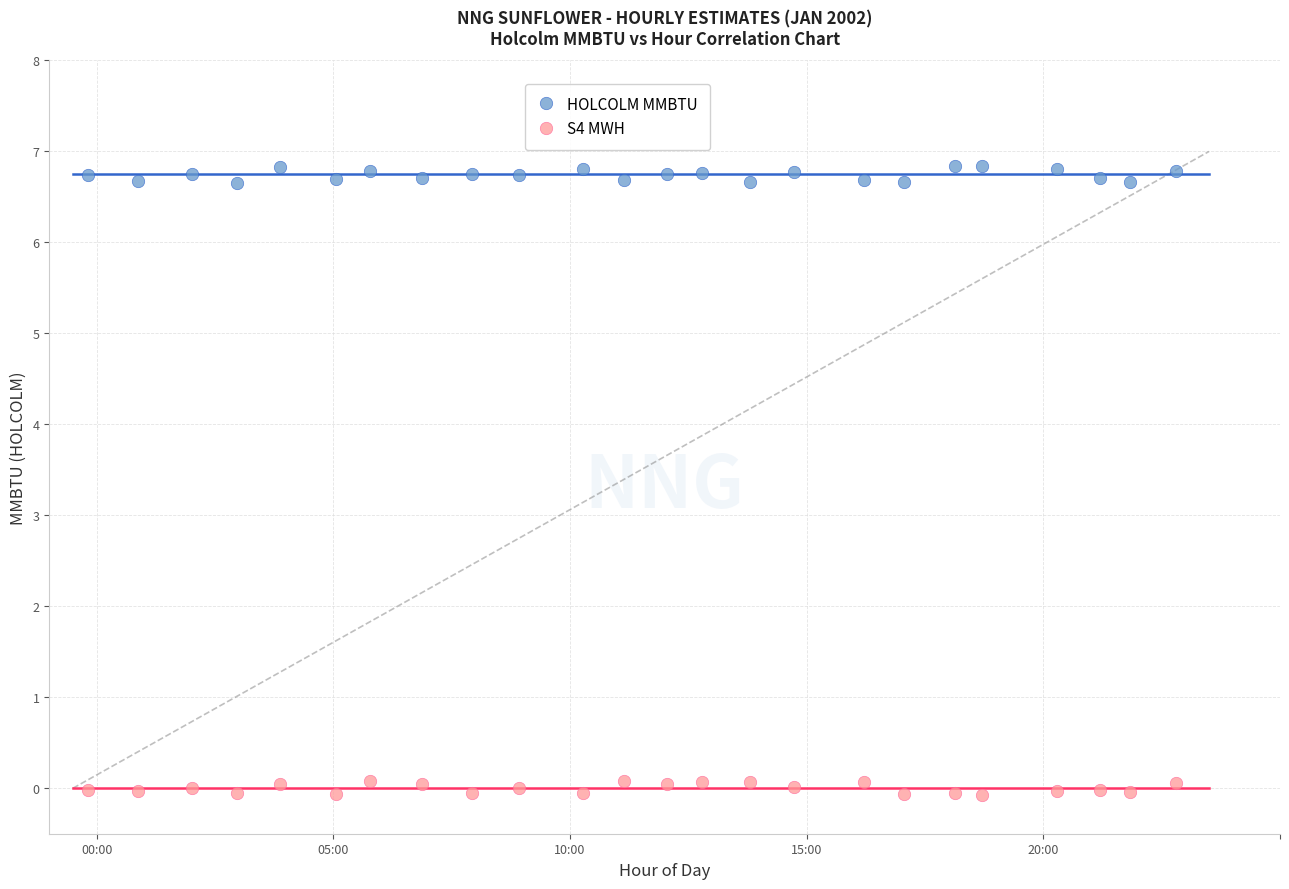

What are all the series names shown in the legend?

HOLCOLM MMBTU, S4 MWH